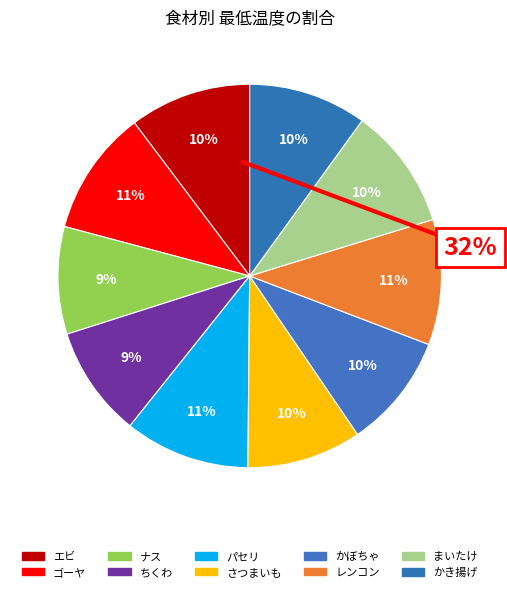

What percentage is the ゴーヤ slice, to the nearest percent?

11%